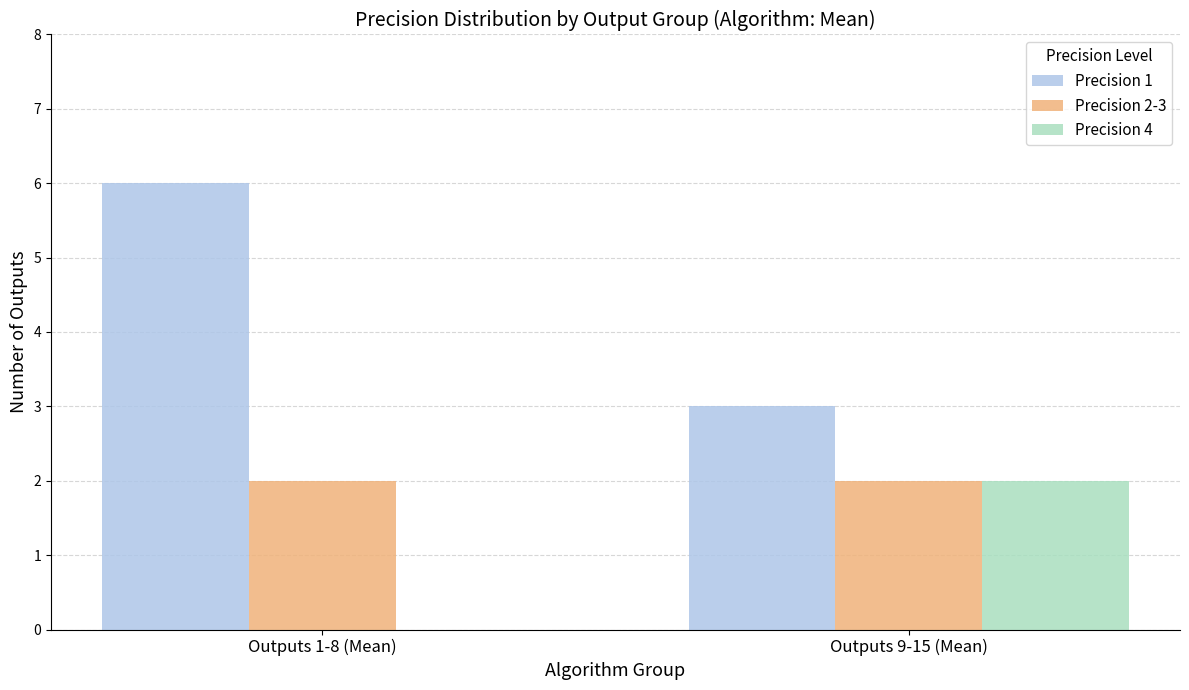

At which category is the sum across all series the highest?

Outputs 1-8 (Mean)